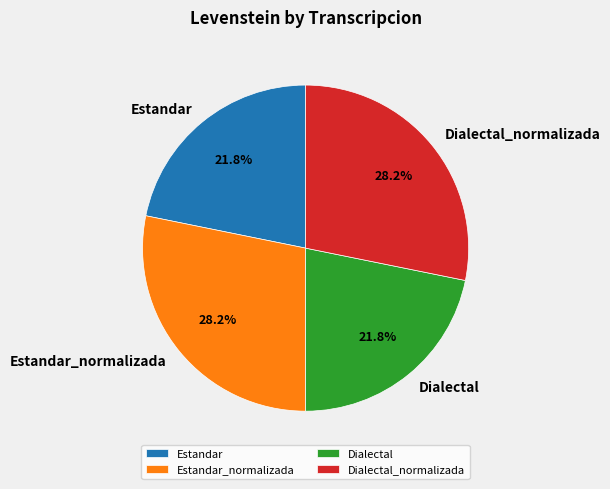

How many segments does this pie chart have?

4